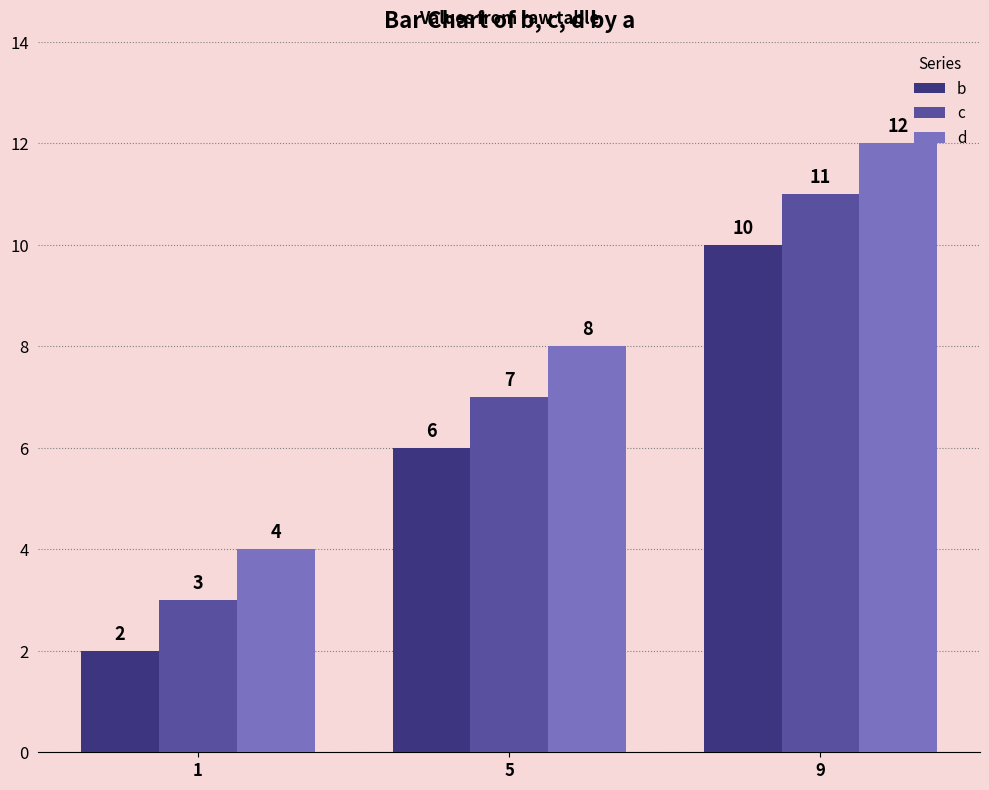

What is the value of the b bar at the 2nd from the left?

6